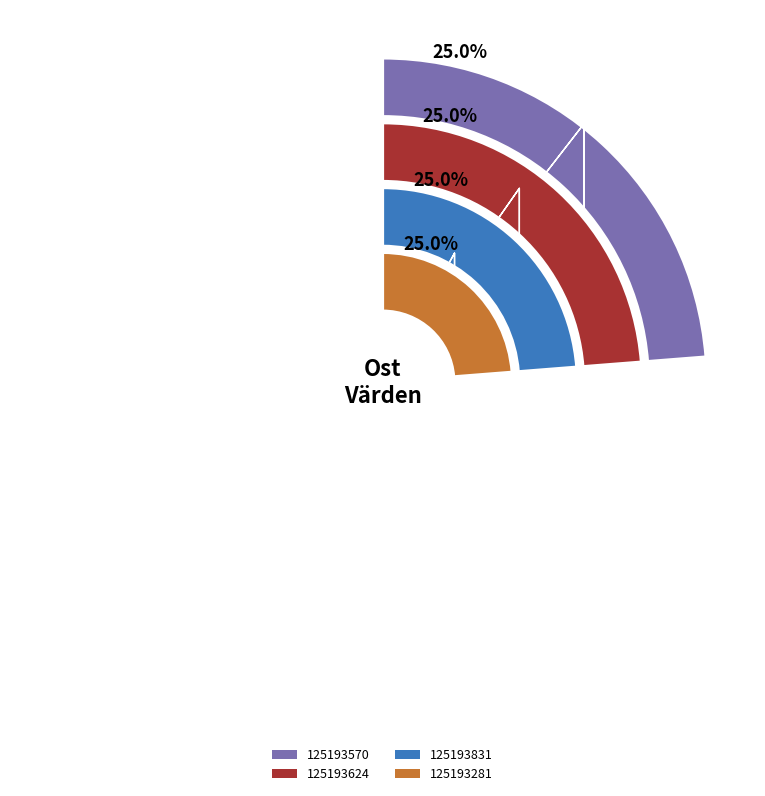

Does 125193570 account for over 50% of the chart?

No